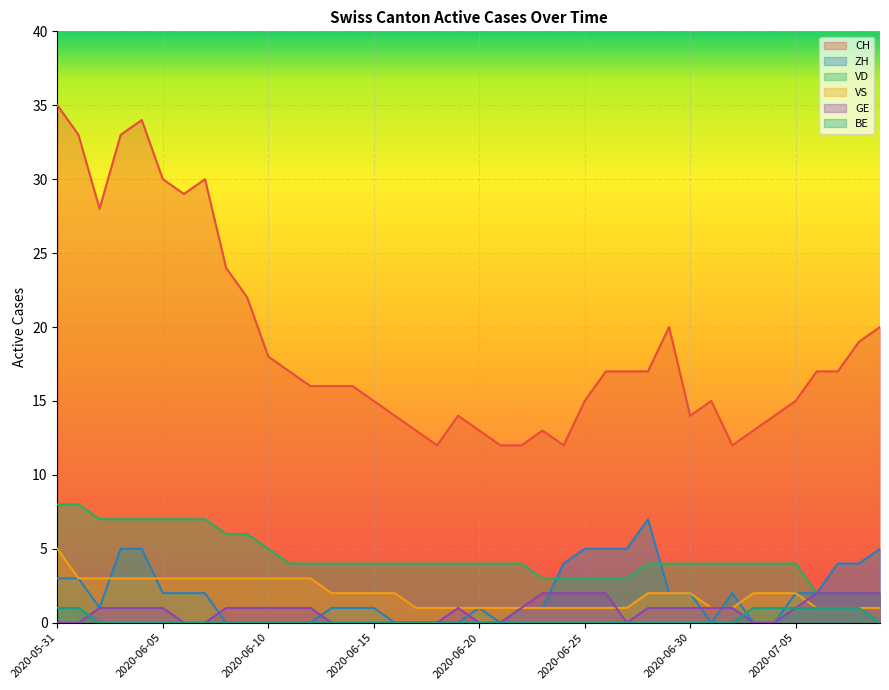

At which label is VD closest to 5?

2020-06-10